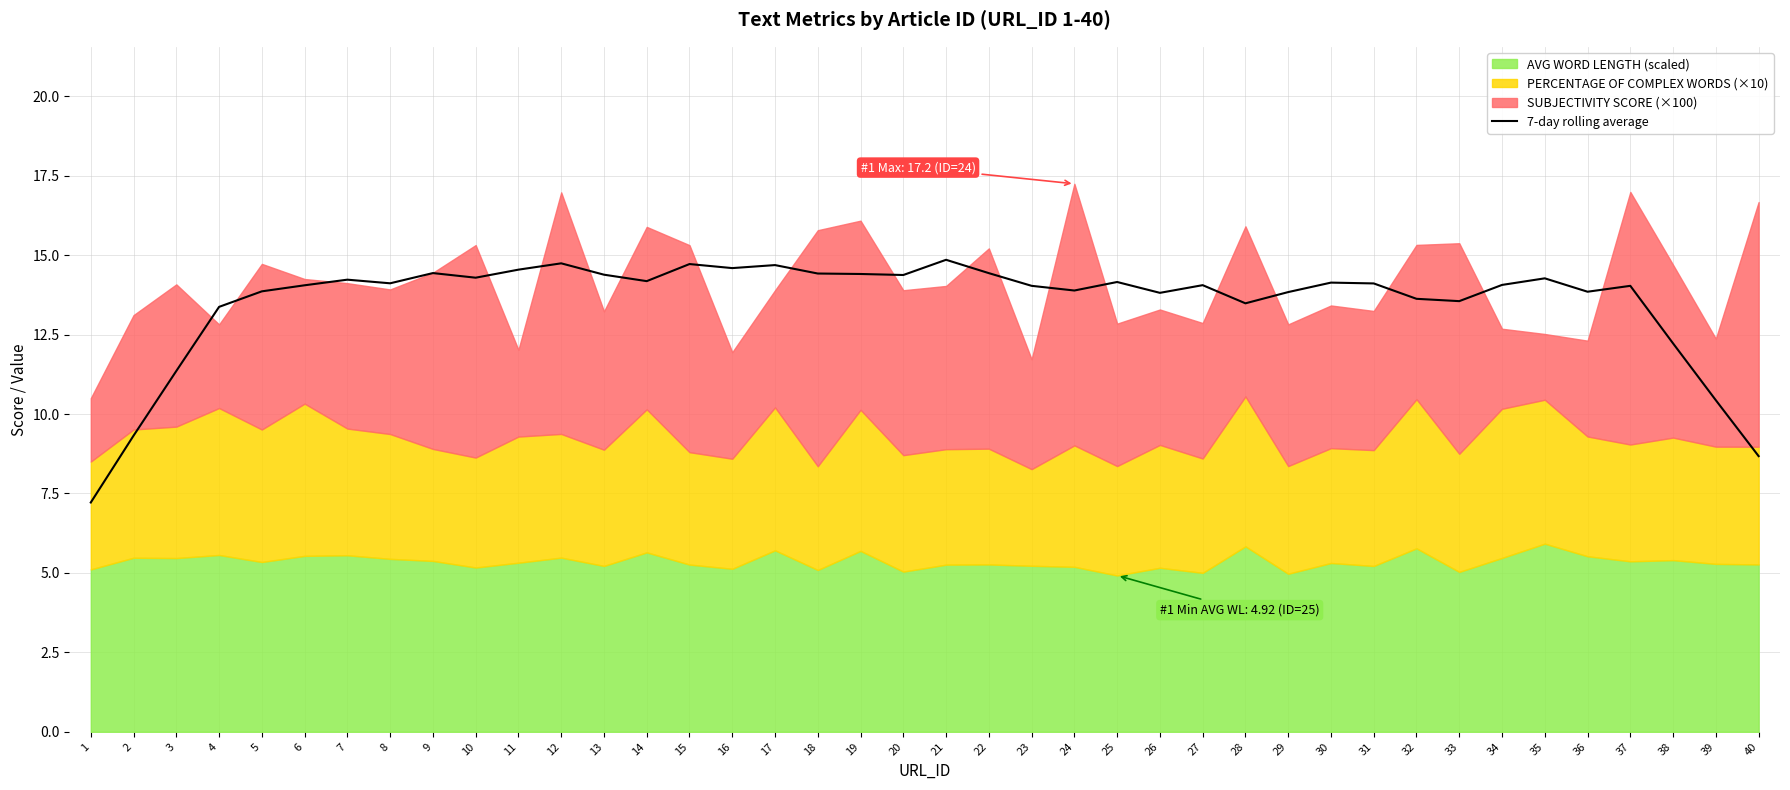

Reading right to left, transcribe all the data shown in this chart.

40=8.7	39=10.4	38=12.2	37=14.0	36=13.8	35=14.3	34=14.1	33=13.6	32=13.6	31=14.1	30=14.1	29=13.8	28=13.5	27=14.1	26=13.8	25=14.2	24=13.9	23=14.0	22=14.4	21=14.9	20=14.4	19=14.4	18=14.4	17=14.7	16=14.6	15=14.7	14=14.2	13=14.4	12=14.7	11=14.5	10=14.3	9=14.4	8=14.1	7=14.2	6=14.1	5=13.9	4=13.4	3=11.4	2=9.3	1=7.2